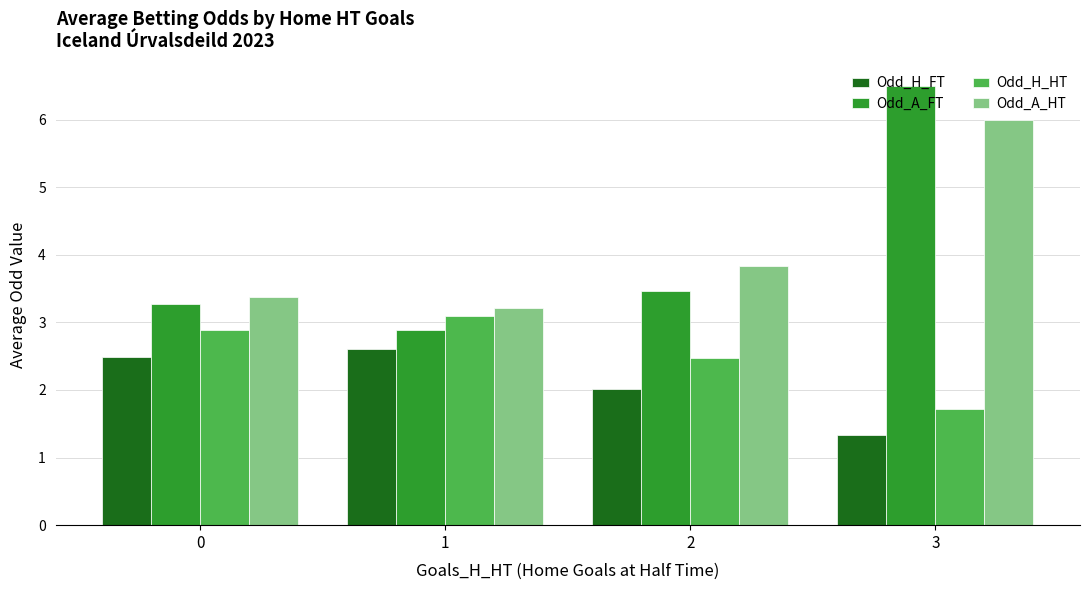

Which series has the largest total across all categories?

Odd_A_HT